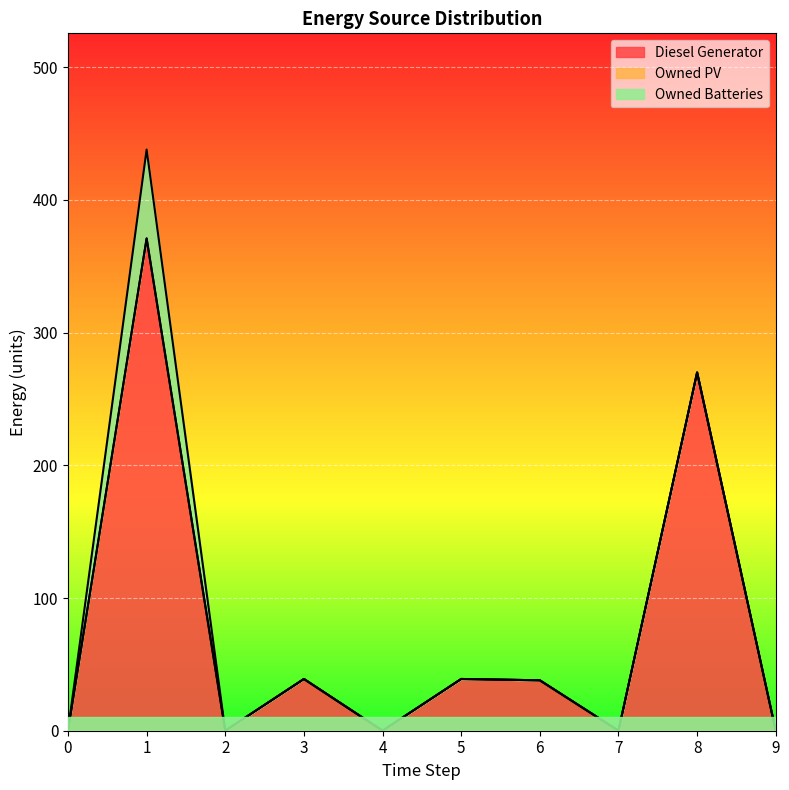

Reading left to right, extract all data points from this chart.

Diesel Generator: 0	371	0	39	0	39	38	0	270	0
Owned PV: 0	0	0	0	0	0	0	0	0	0
Owned Batteries: 0	67	0	0	0	0	0	0	0	0